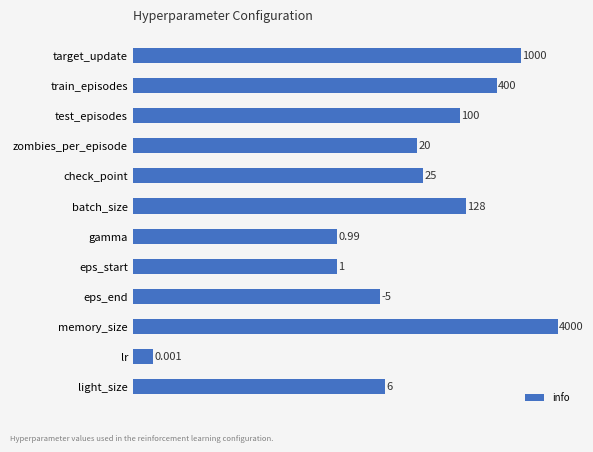

How many series are shown in this chart?

1